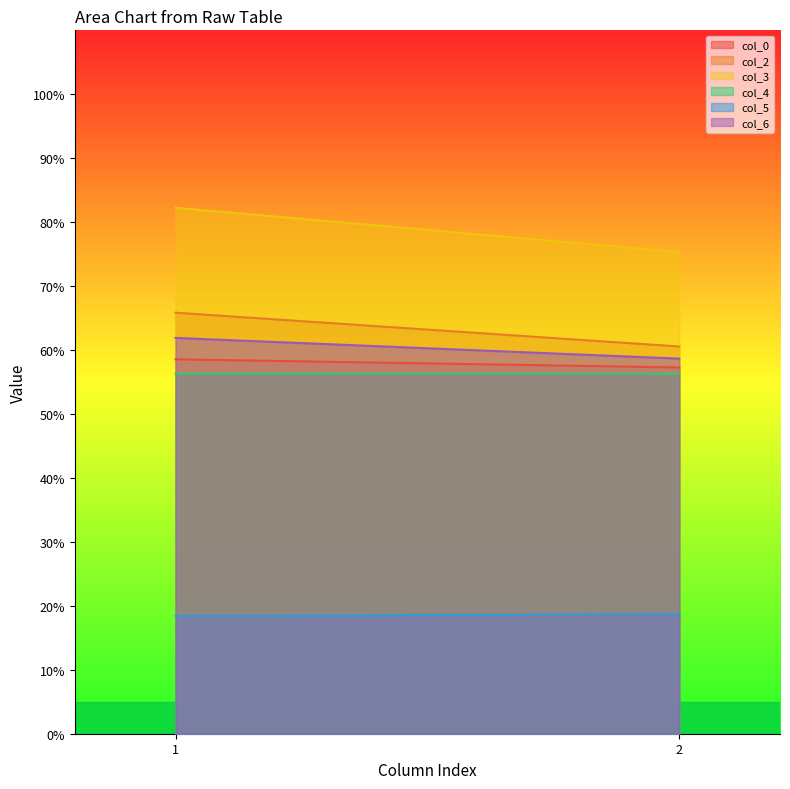

At 2, list the series in order from largest to smallest.

col_3, col_2, col_6, col_0, col_4, col_5